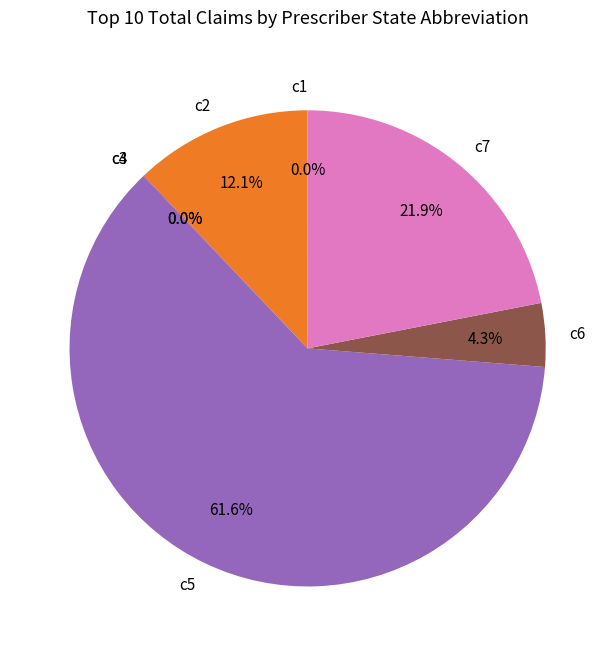

Between c7 and c5, which is larger?

c5